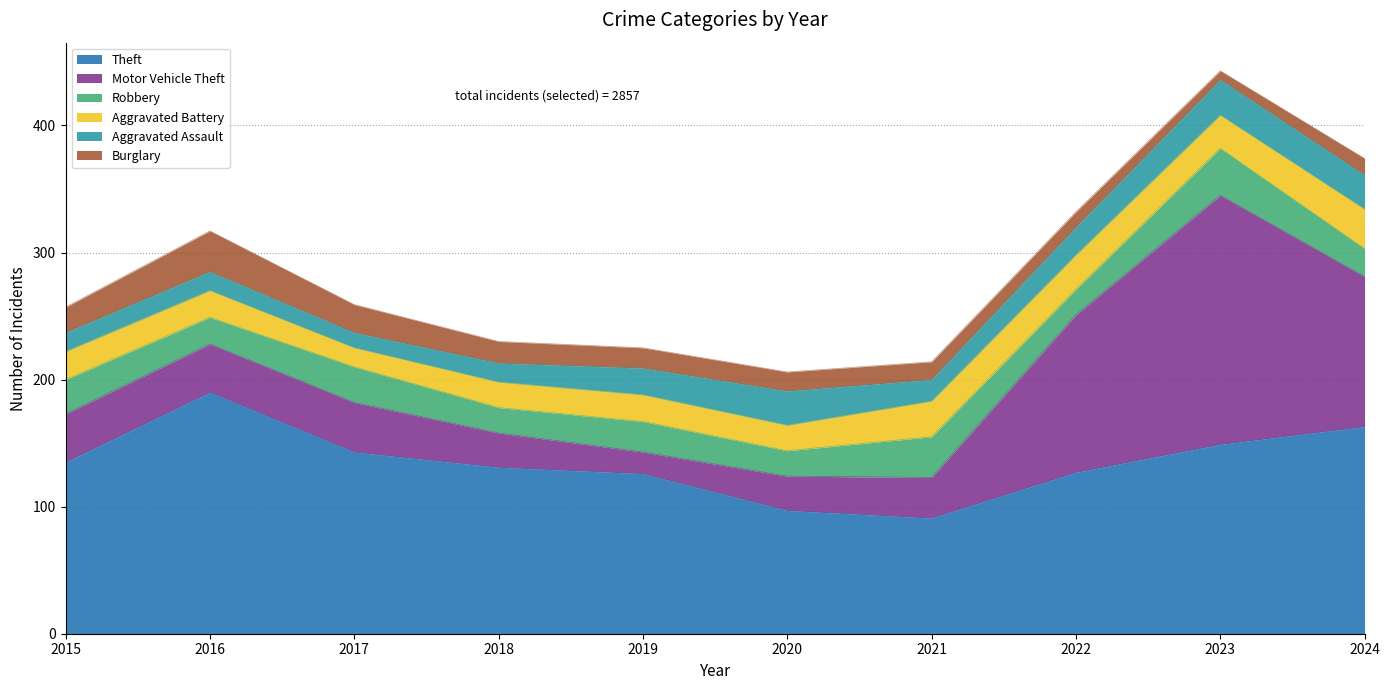

Does the chart display data point markers on the line(s)?

No